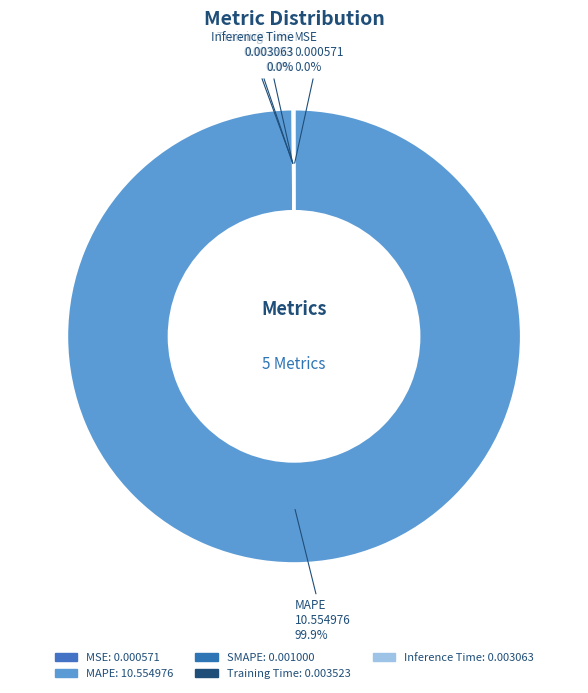

What percentage is the MAPE slice, to the nearest percent?

100%